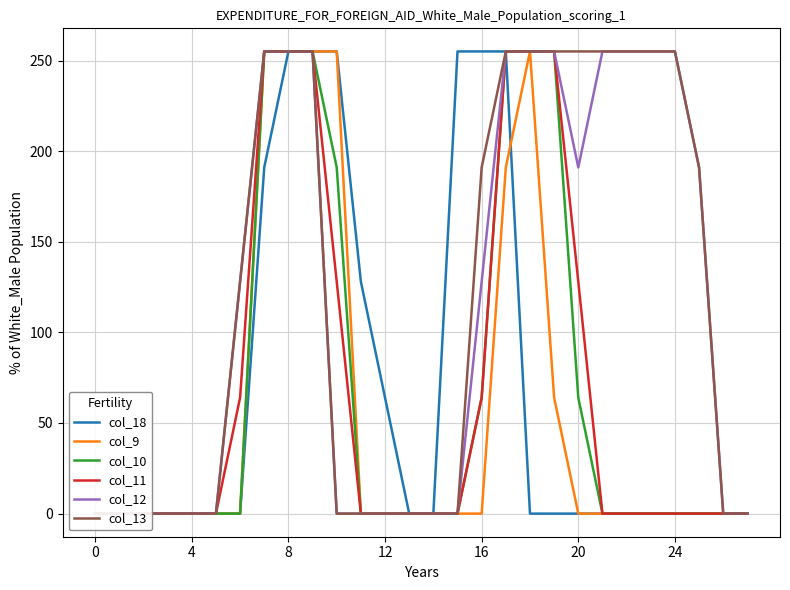

The value of col_12 at 12 is 165. True or false?

False